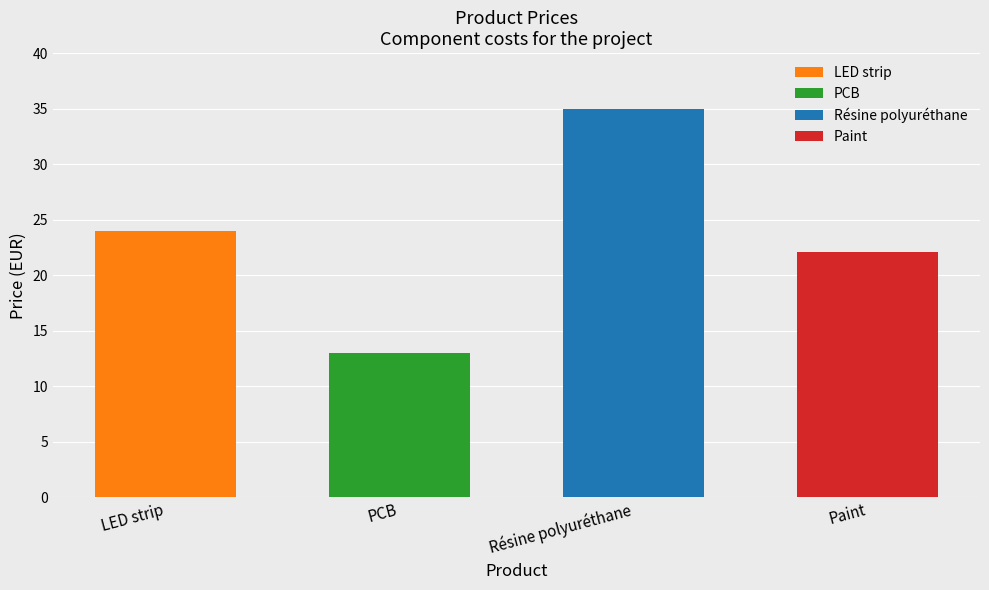

Reading right to left, list all the values displayed in this chart.

22.1	35.0	13.0	24.0